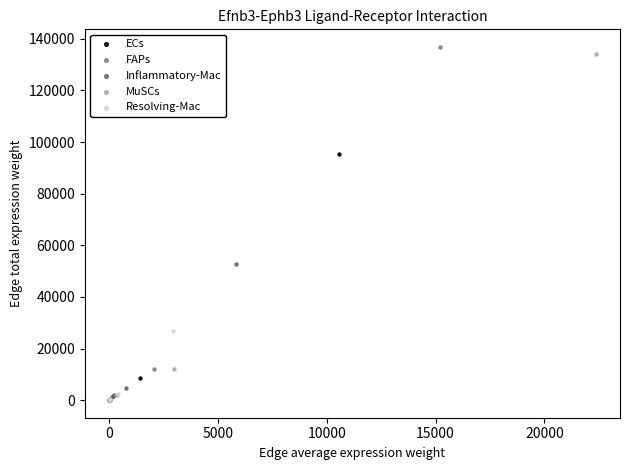

Which series has the widest spread of Y values?

FAPs